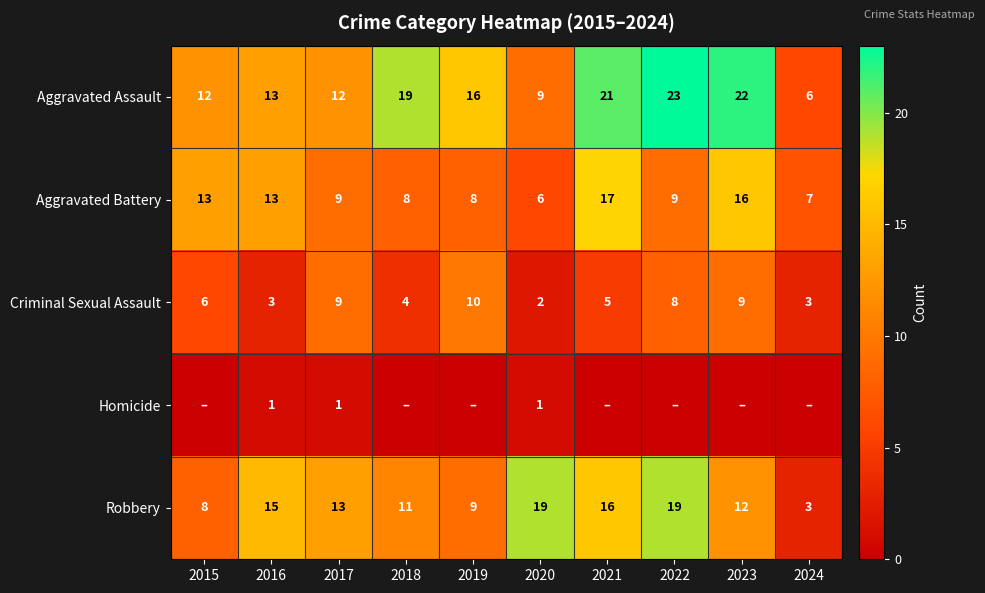

Which series has the widest spread of values?

Aggravated Assault